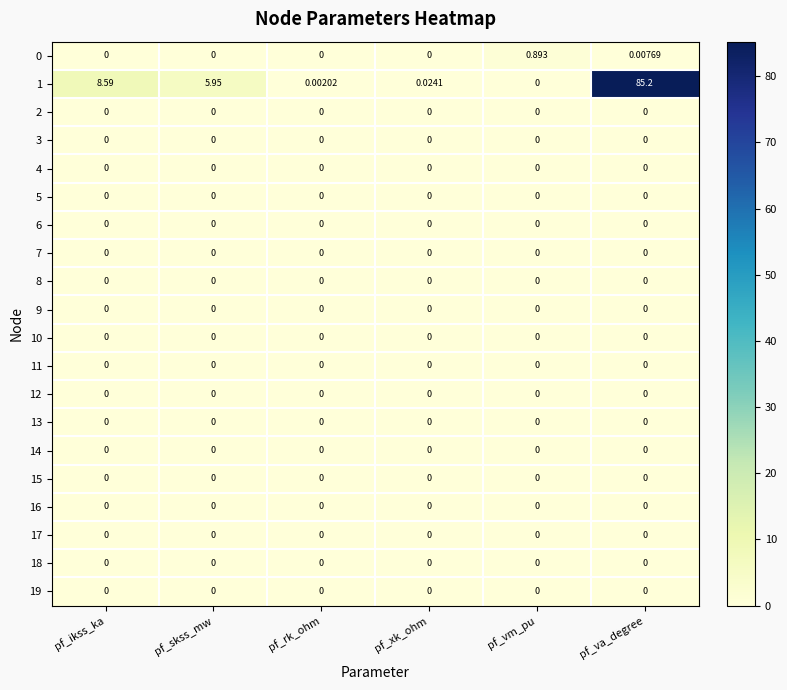

Is the value of 19 at pf_rk_ohm greater than the value of 1 at pf_va_degree?

No